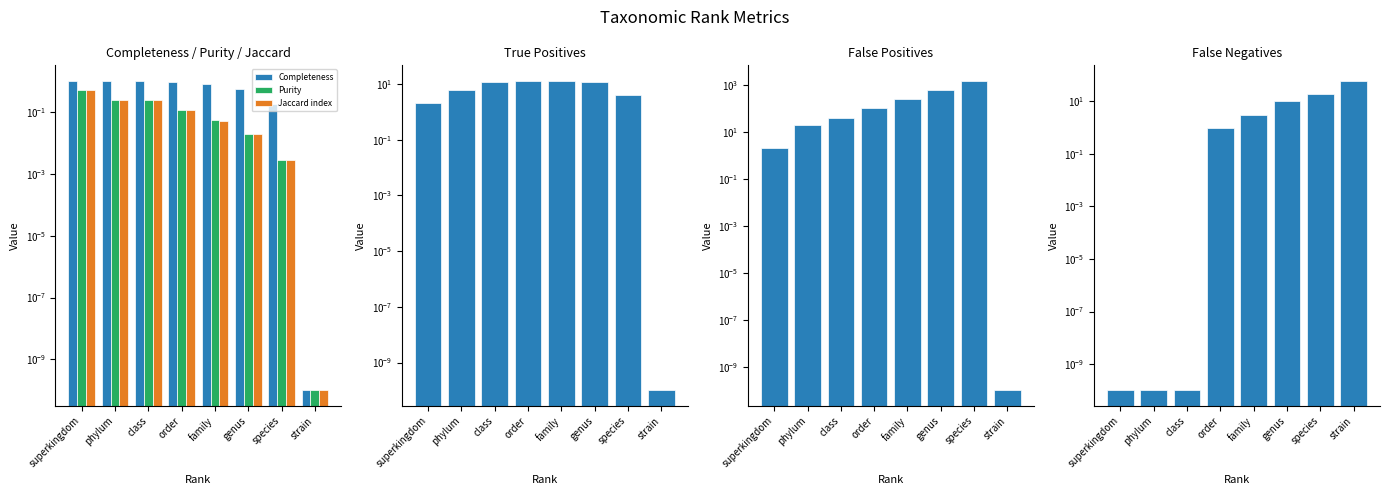

Which series has the largest total across all categories?

False positives